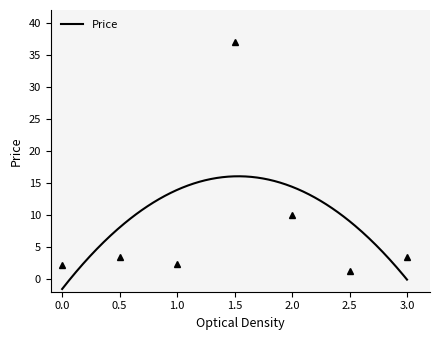

Does the chart have visible grid lines?

No